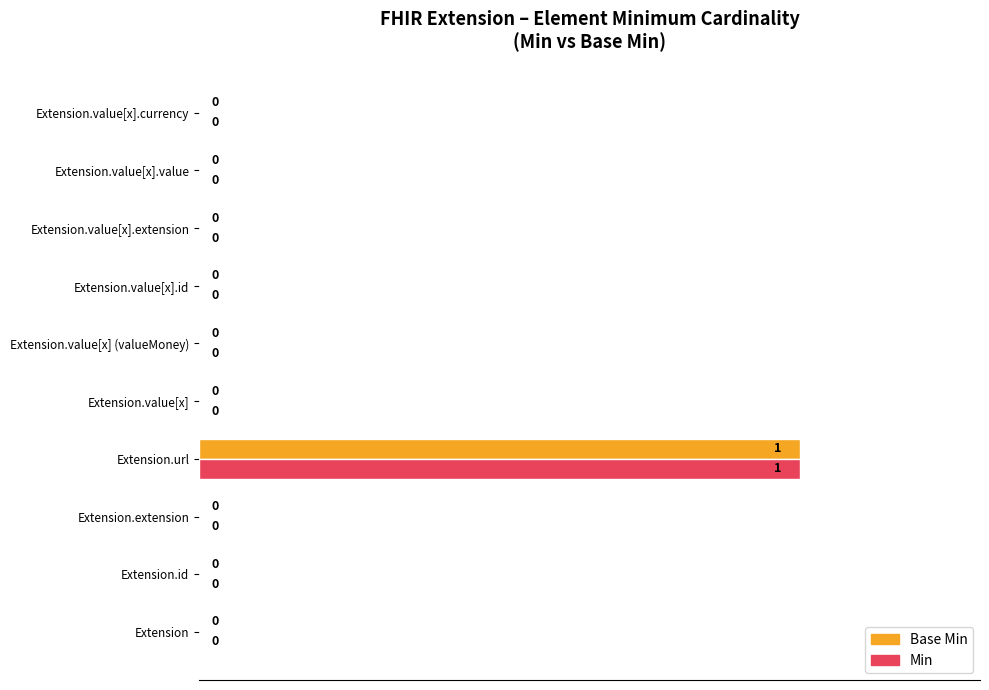

The Min series shows 0 at Extension.value[x] (valueMoney). True or false?

True